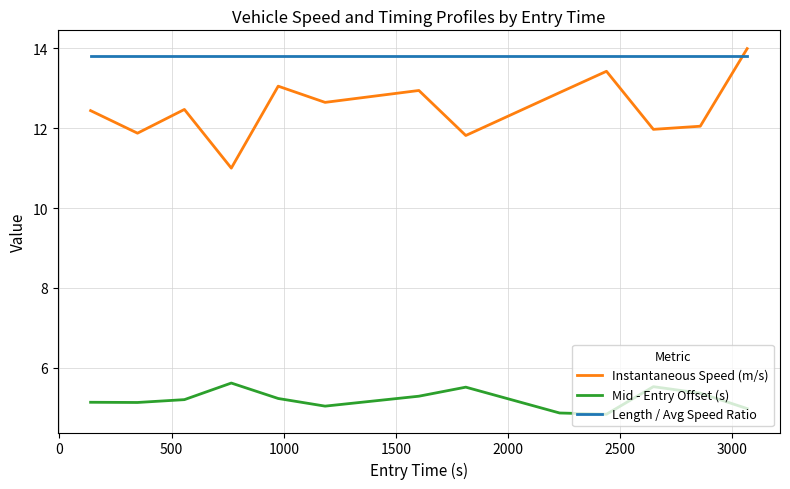

List the series in order of their overall mean, lowest first.

Mid - Entry Offset (s), Instantaneous Speed (m/s), Length / Avg Speed Ratio